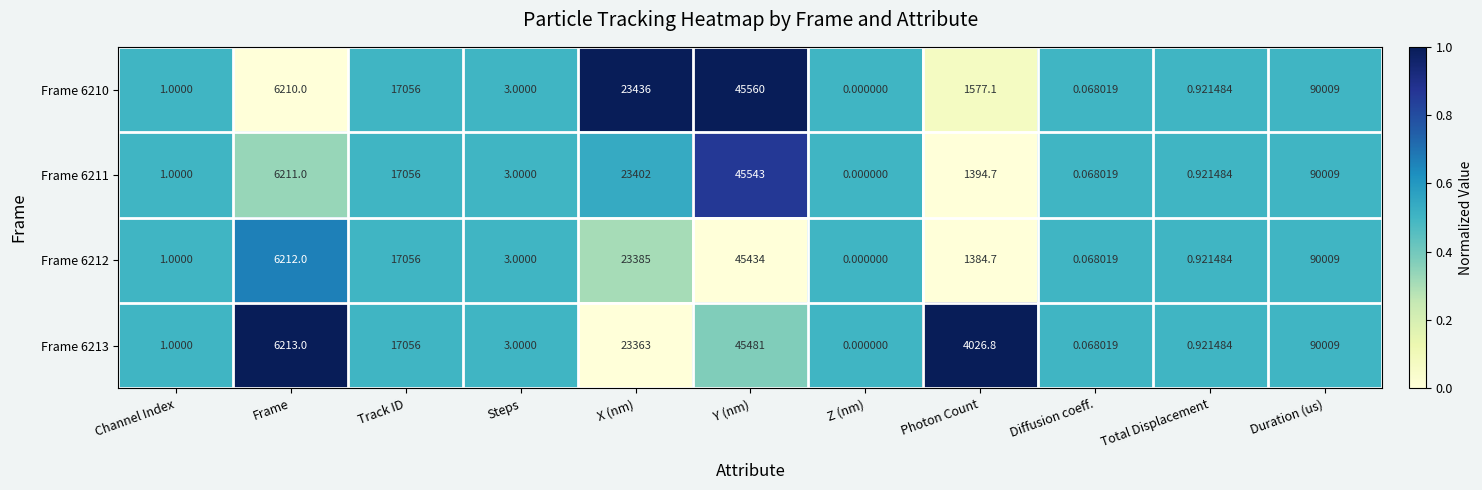

At which category is the sum across all series the highest?

Duration (us)